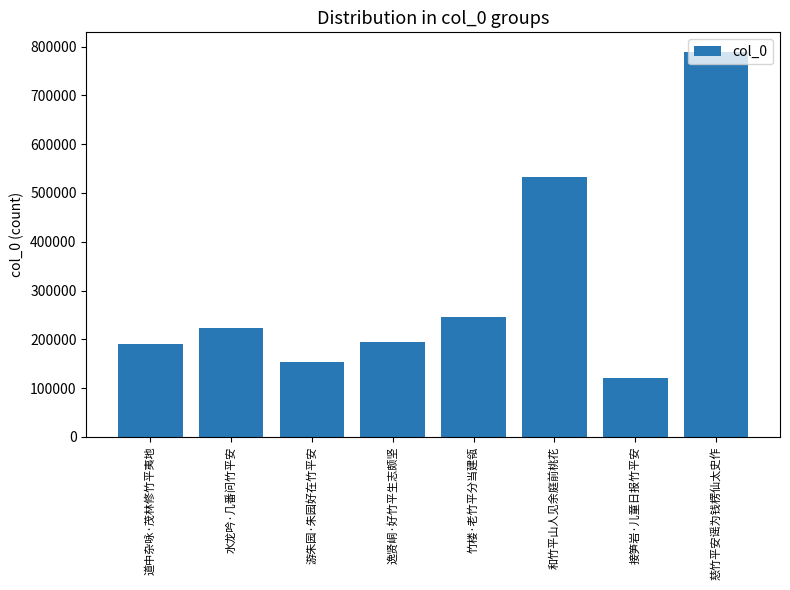

Is it true that the value at 慈竹平安谣为钱楞仙太史作 is 789988?

True